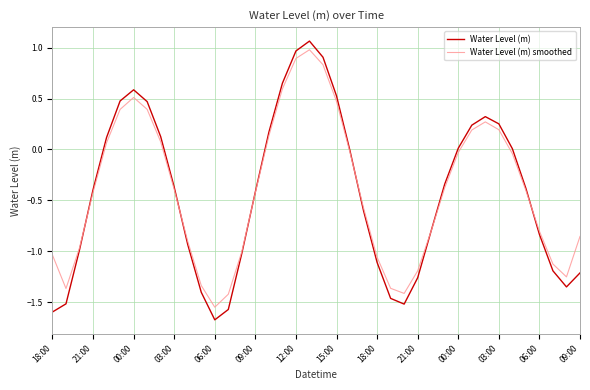

What is the lowest value of the Water Level (m) series?

-1.7